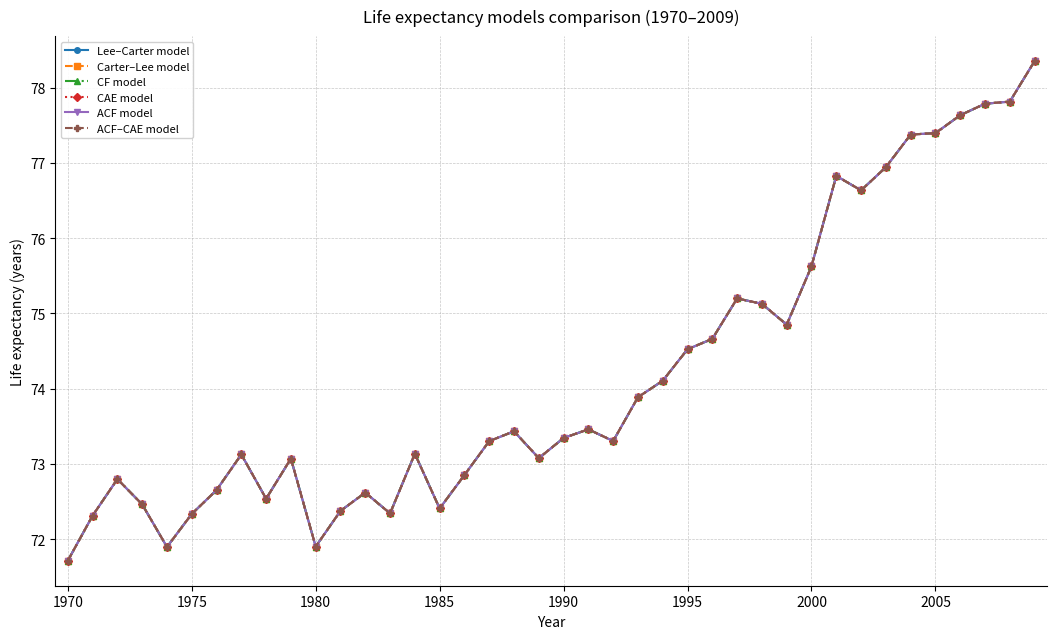

At how many categories does at least one series exceed 73?

26